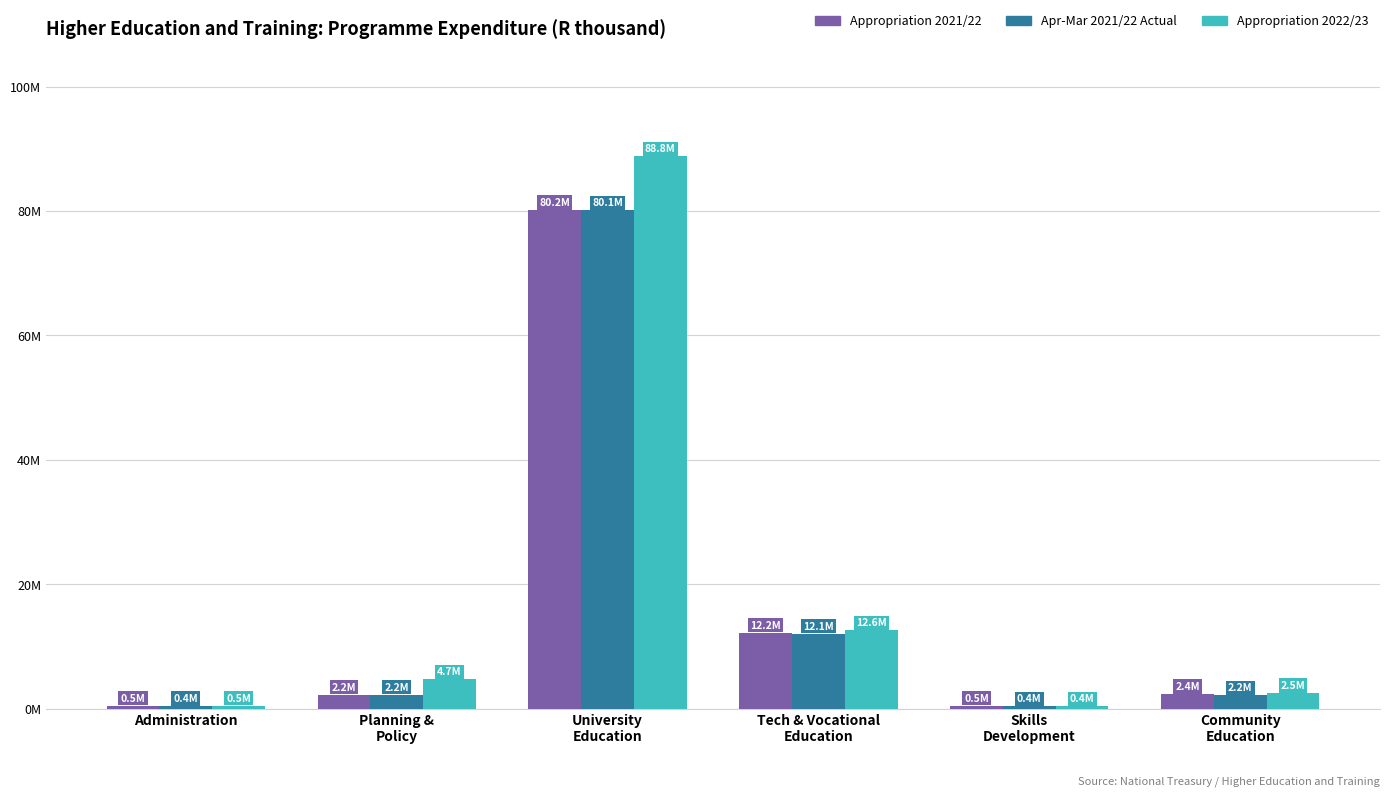

Are the bars grouped side by side (vs. stacked)?

Yes